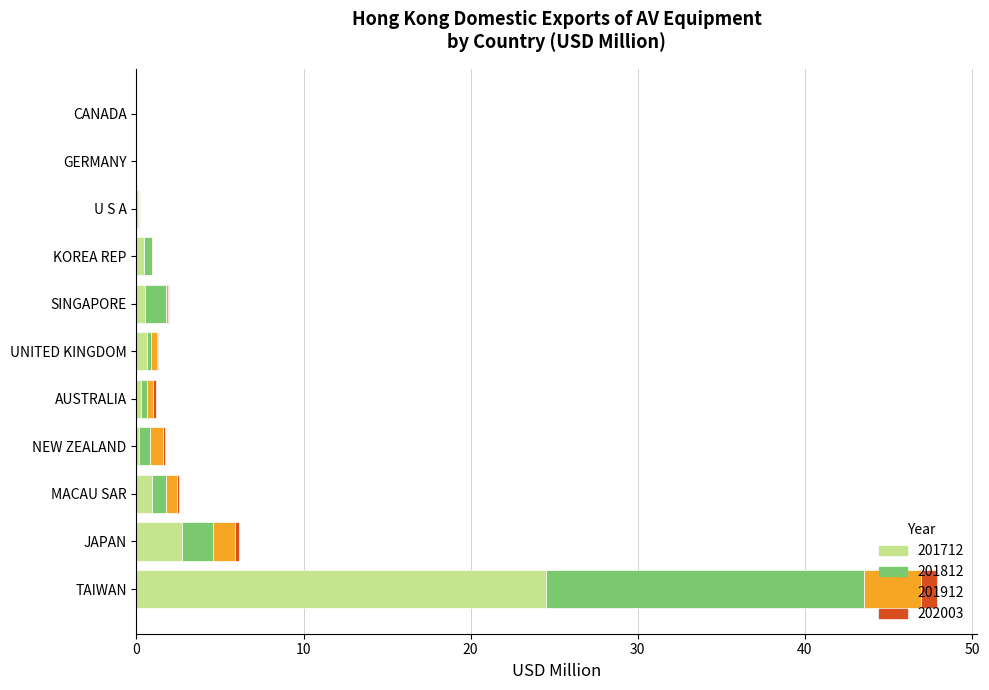

At which label is 201712 closest to 12?

JAPAN